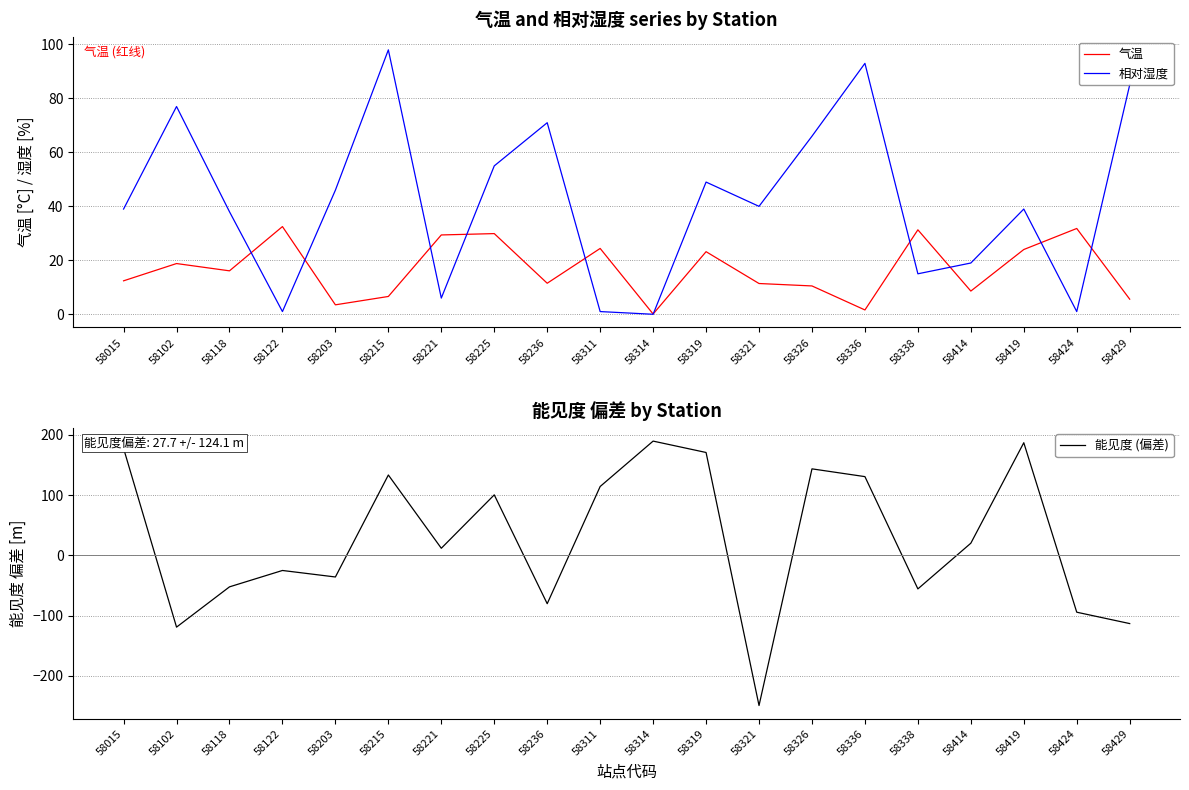

List the labels in order of 气温 value, smallest first.

58314, 58336, 58203, 58429, 58215, 58414, 58326, 58321, 58236, 58015, 58118, 58102, 58319, 58419, 58311, 58221, 58225, 58338, 58424, 58122